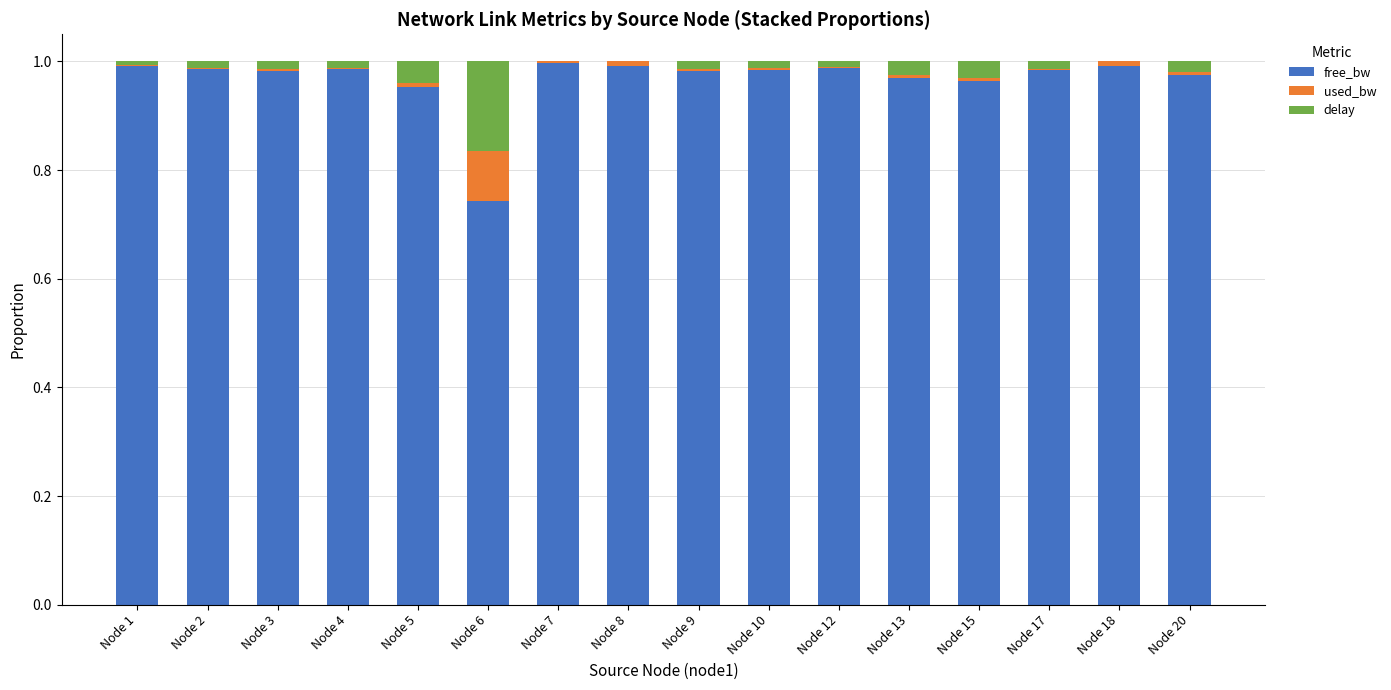

Is it true that free_bw equals 0.4 at Node 1?

False